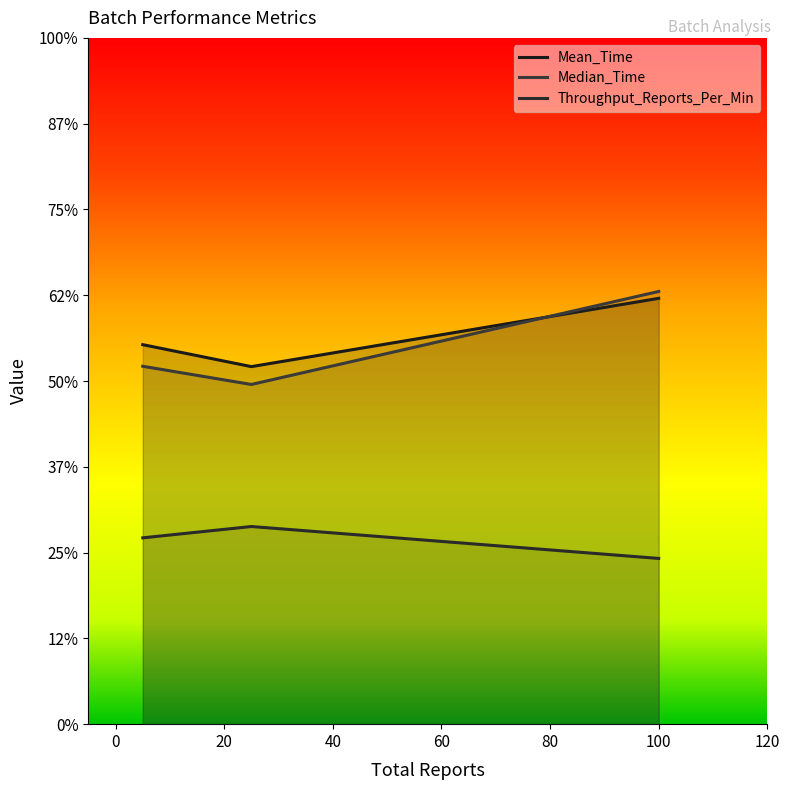

At which label does Mean_Time first exceed 11?

5